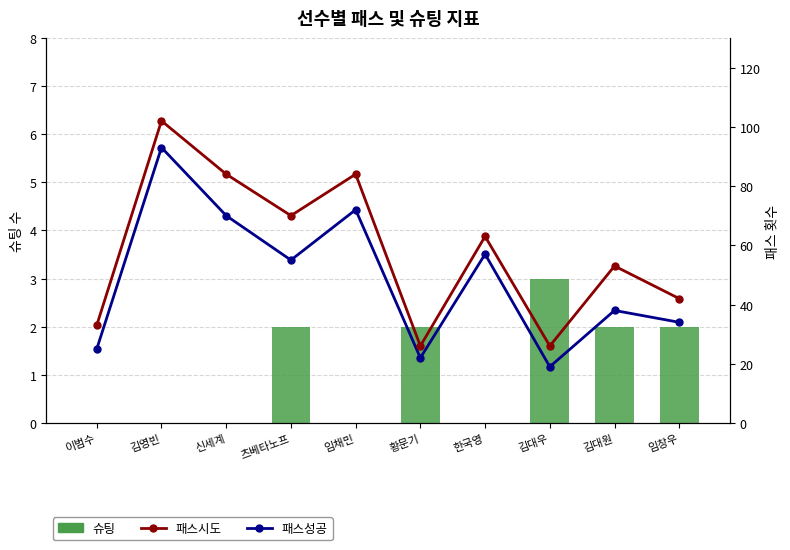

At how many categories does at least one series exceed 22?

10